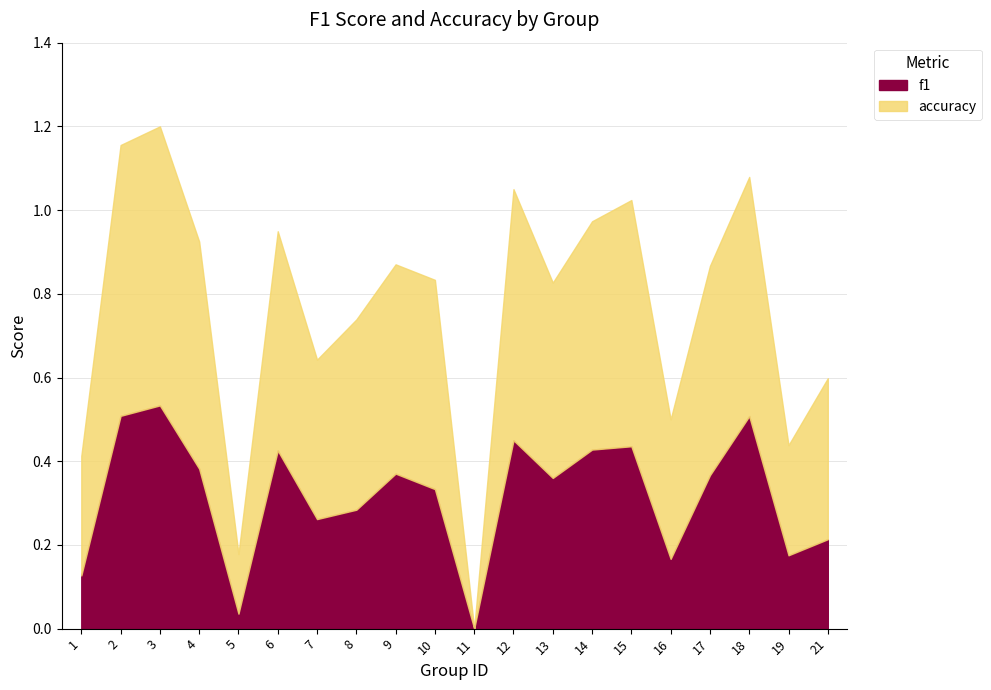

True or false: accuracy and f1 cross at least once.

False